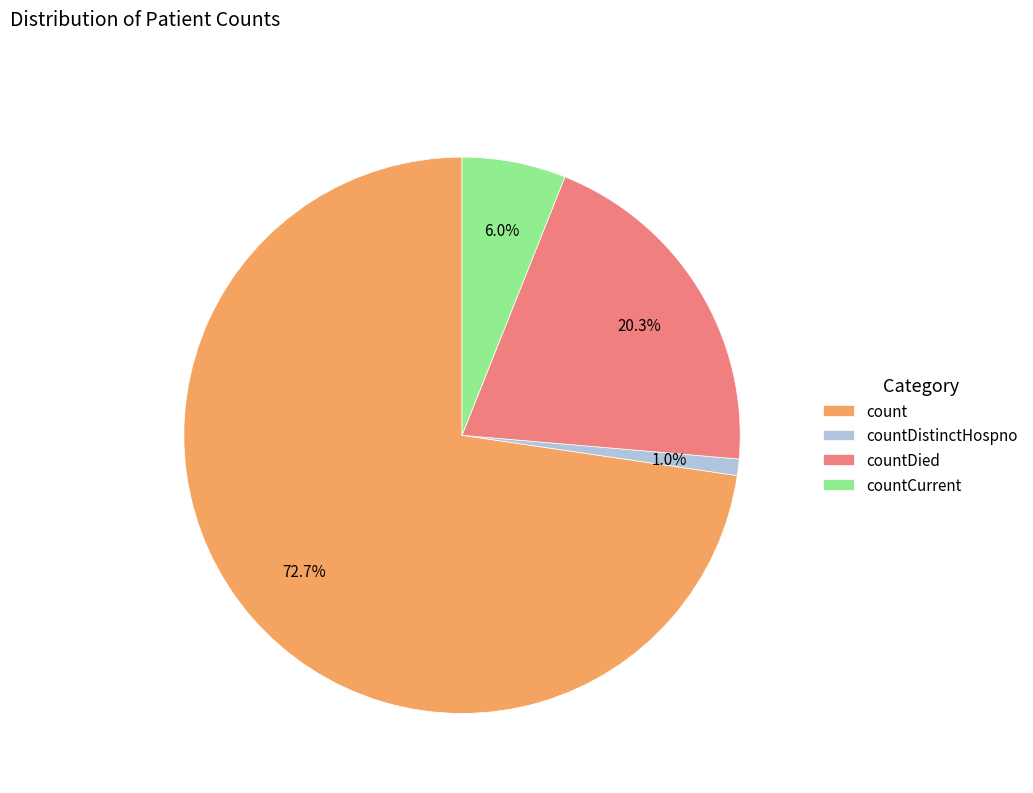

To the nearest percent, what percentage of the pie is countDistinctHospno?

1%